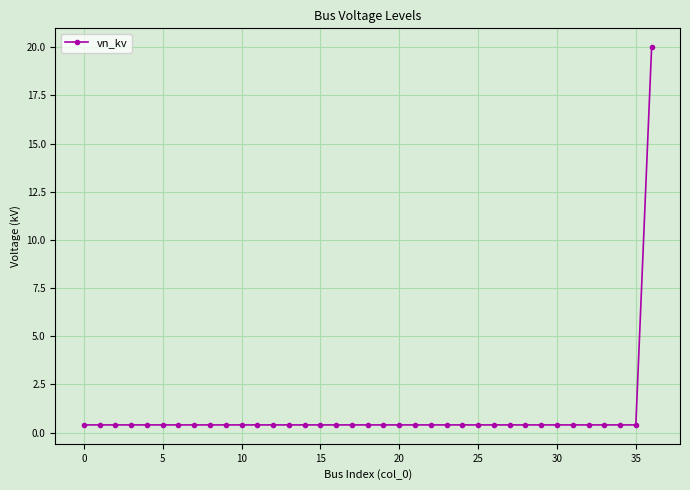

What is the value of the 37th point from the left?

20.0